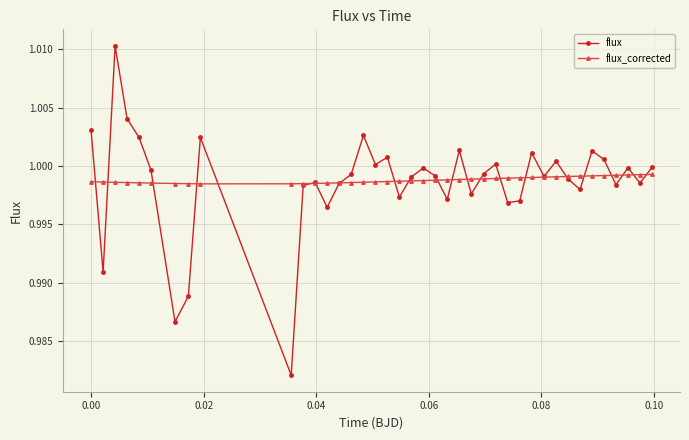

In flux, how many points are higher than both neighbors (excluding endpoints)?

12